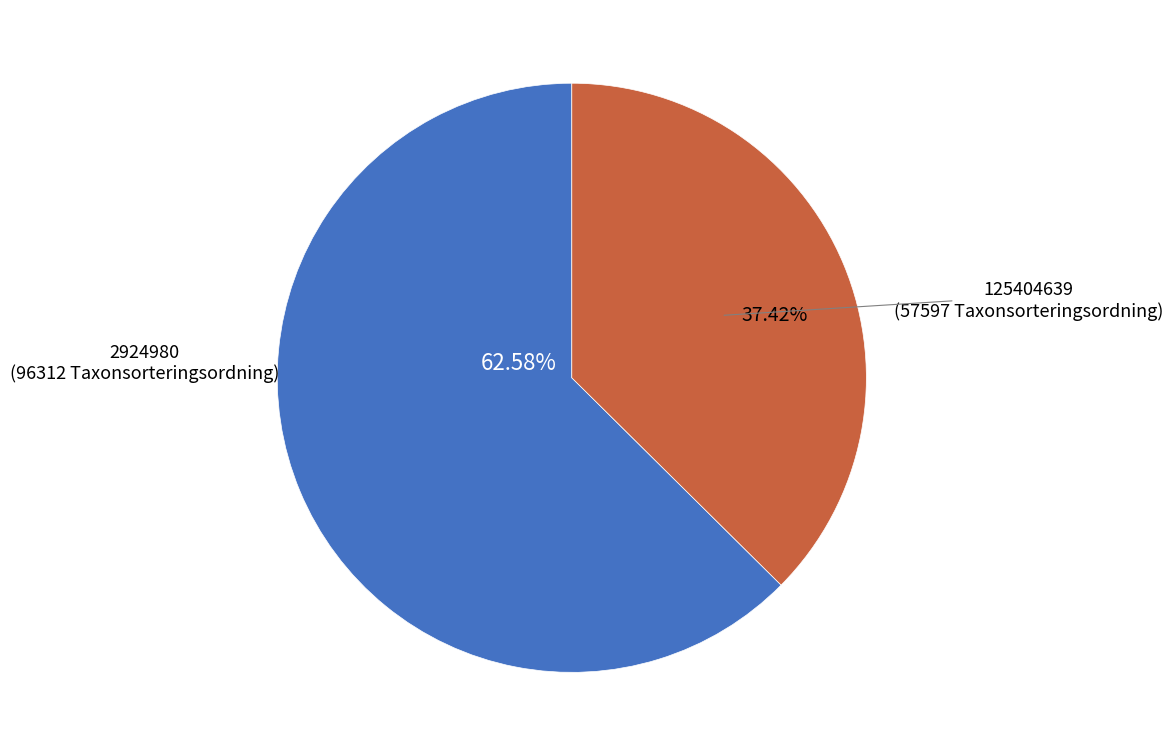

Is there a majority slice in this chart?

Yes